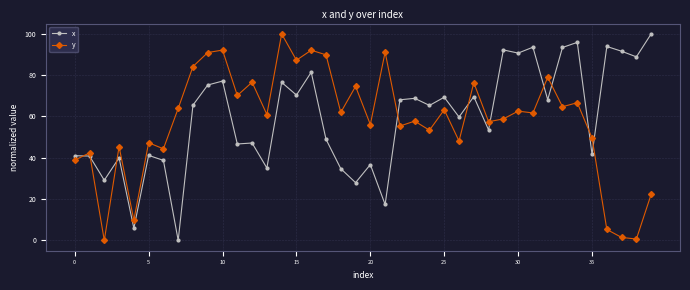

What is the average value of the x series?

59.5